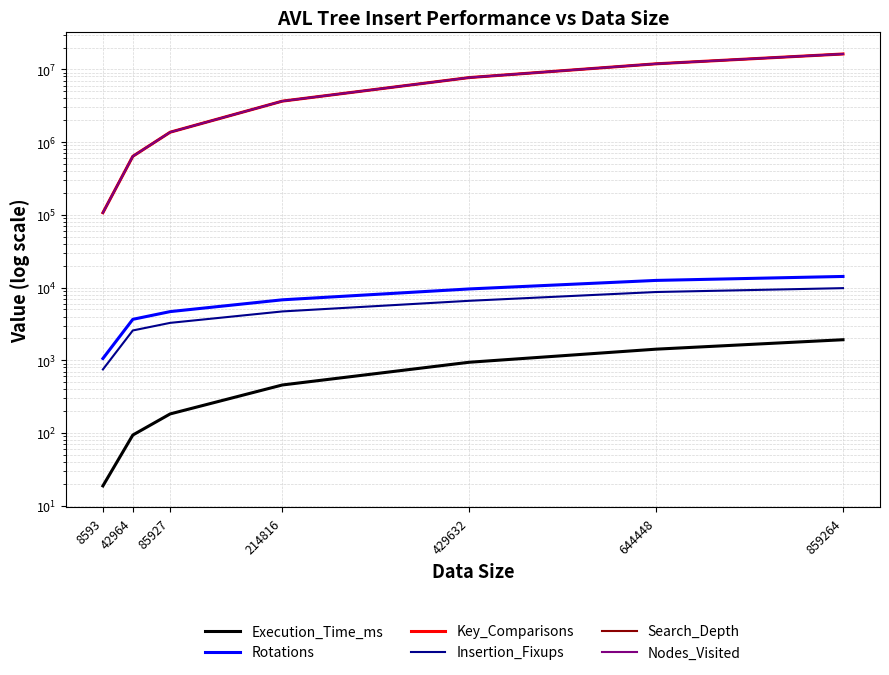

How many series are shown in this chart?

6